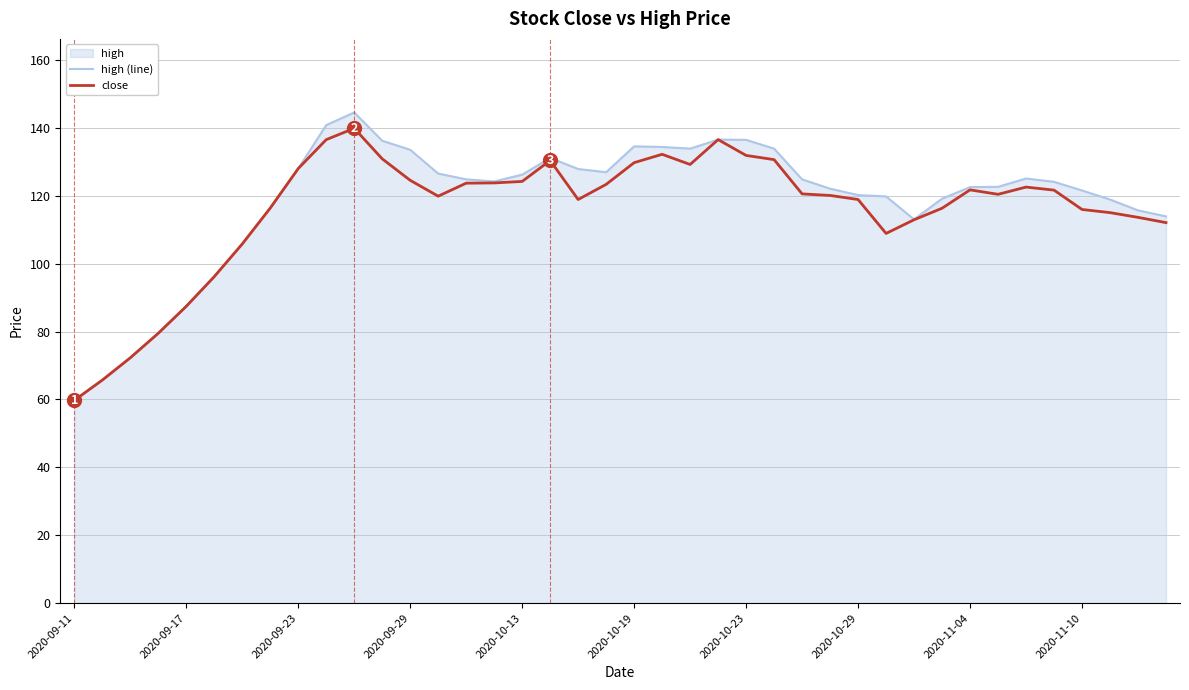

At which label does high (line) first exceed 124?

2020-09-23